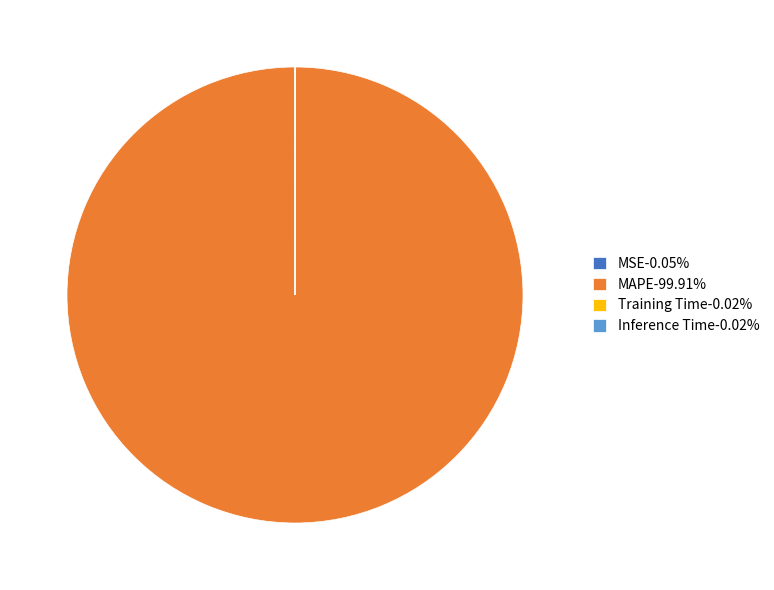

Is MAPE-99.91% the majority of the pie?

Yes